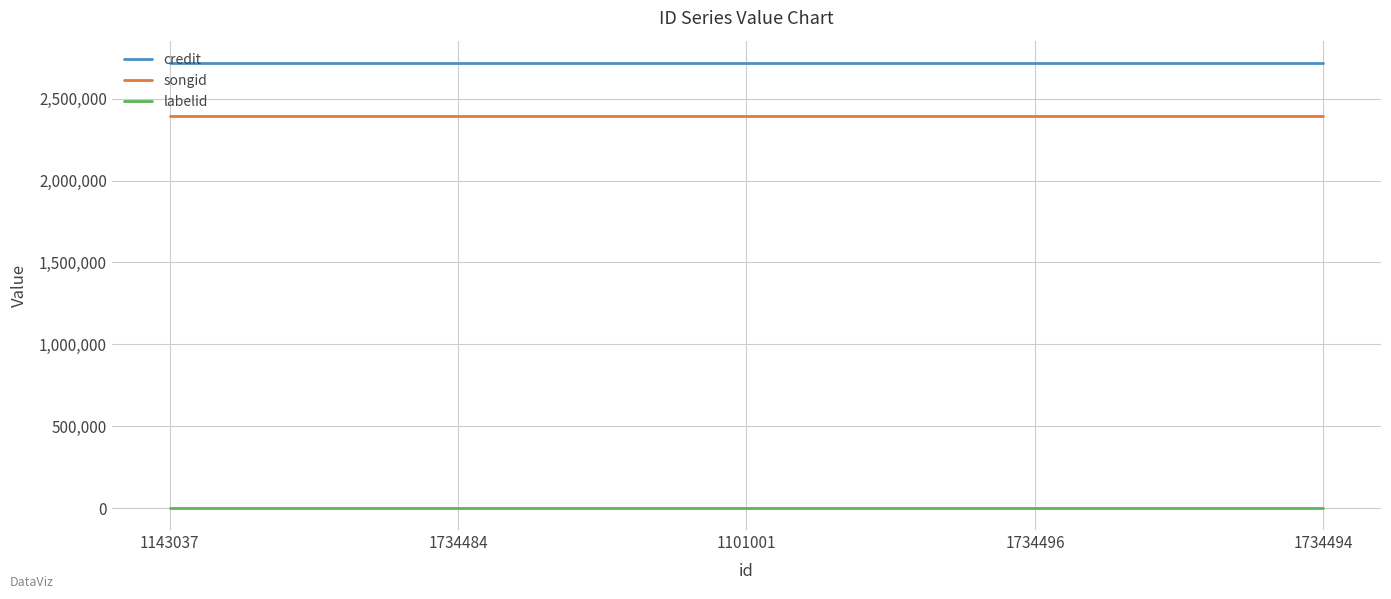

Reading right to left, what are all the values shown in this chart?

credit: 1734494=2718211	1734496=2718211	1101001=2718211	1734484=2718211	1143037=2718211
songid: 1734494=2396315	1734496=2396315	1101001=2396315	1734484=2396315	1143037=2396315
labelid: 1734494=2519	1734496=2519	1101001=2519	1734484=2519	1143037=2519